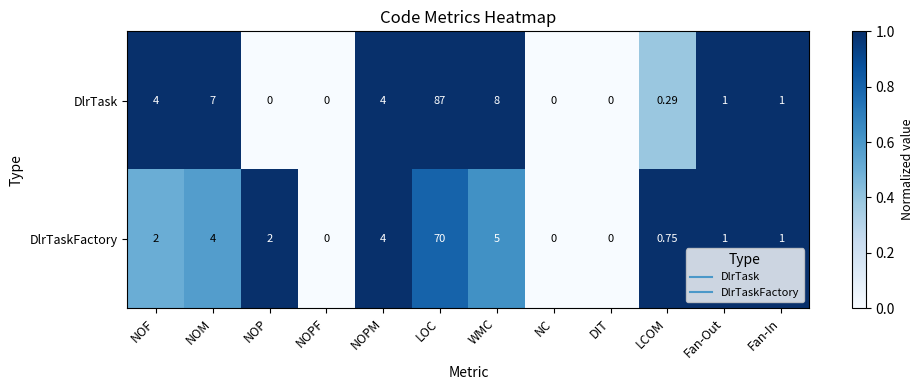

At NOP, list the series in order from smallest to largest.

DlrTask, DlrTaskFactory